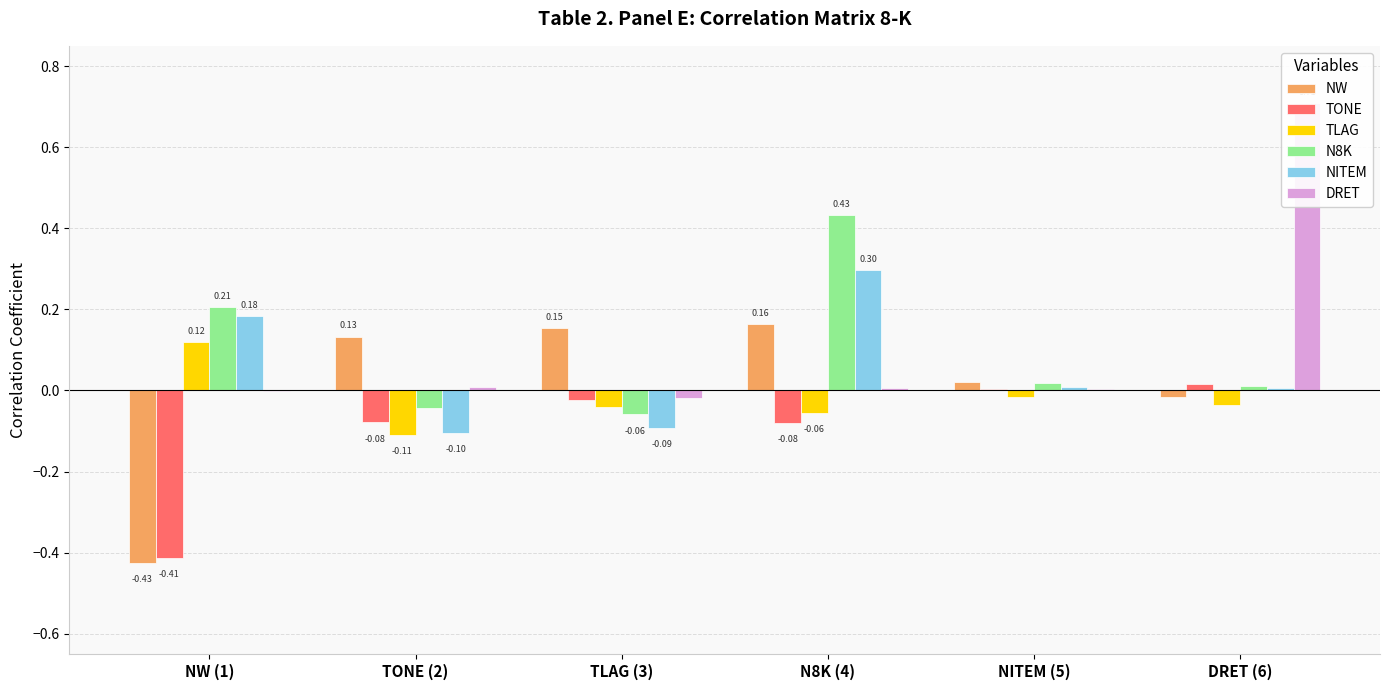

What is the total value across all series at N8K (4)?

0.8